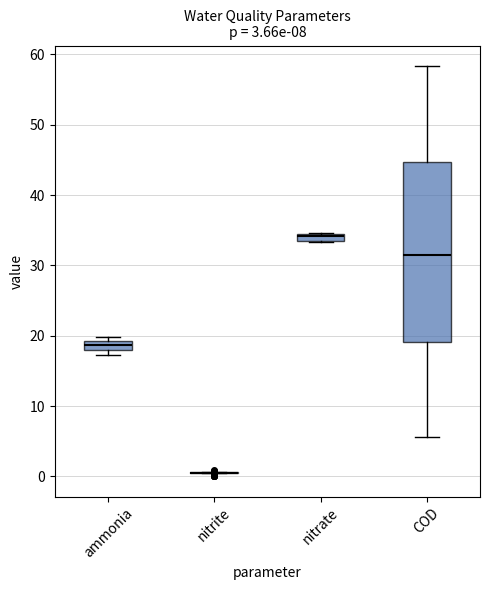

Comparing the boxes themselves (not the whiskers), which one is the tallest?

COD